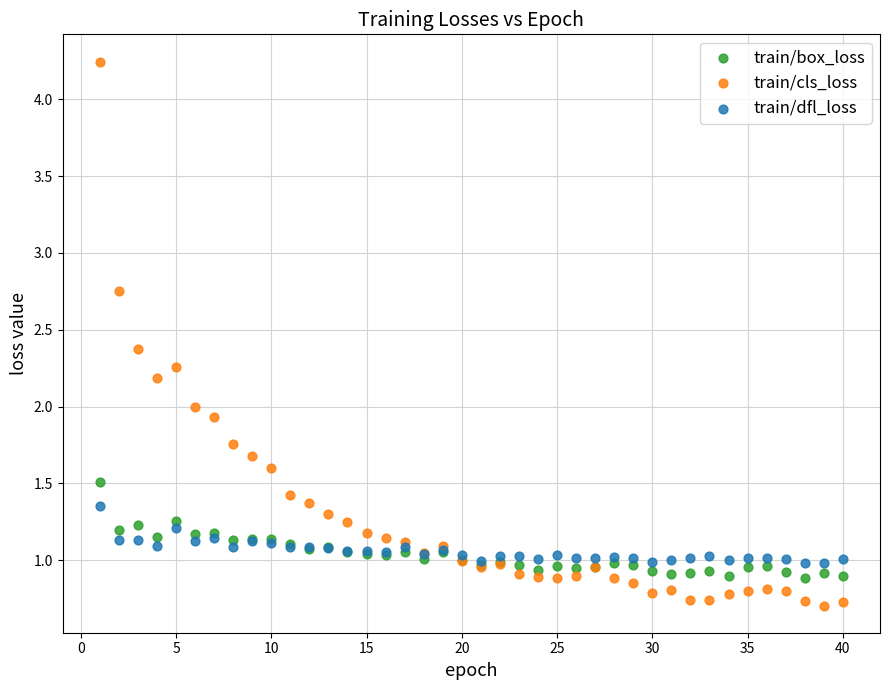

Which series contains the highest Y value?

train/cls_loss